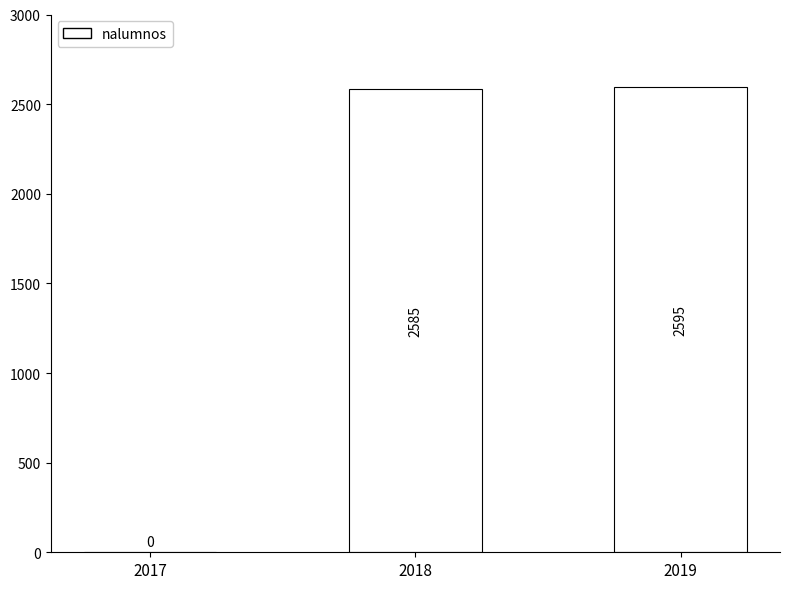

What is the sum of the values at 2018 and 2017?

2585